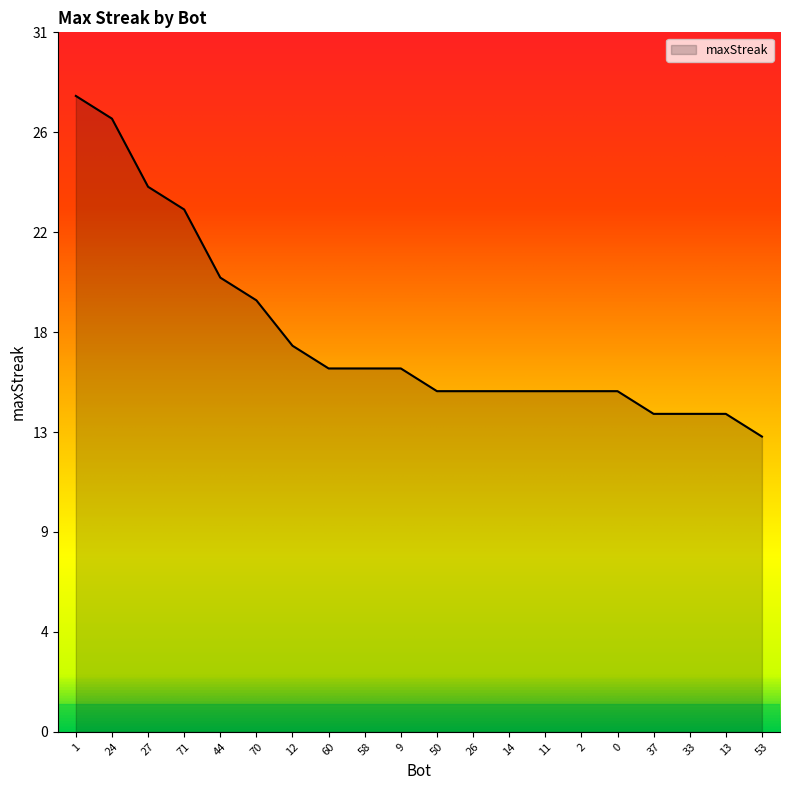

Where does the data first go above 16?

1